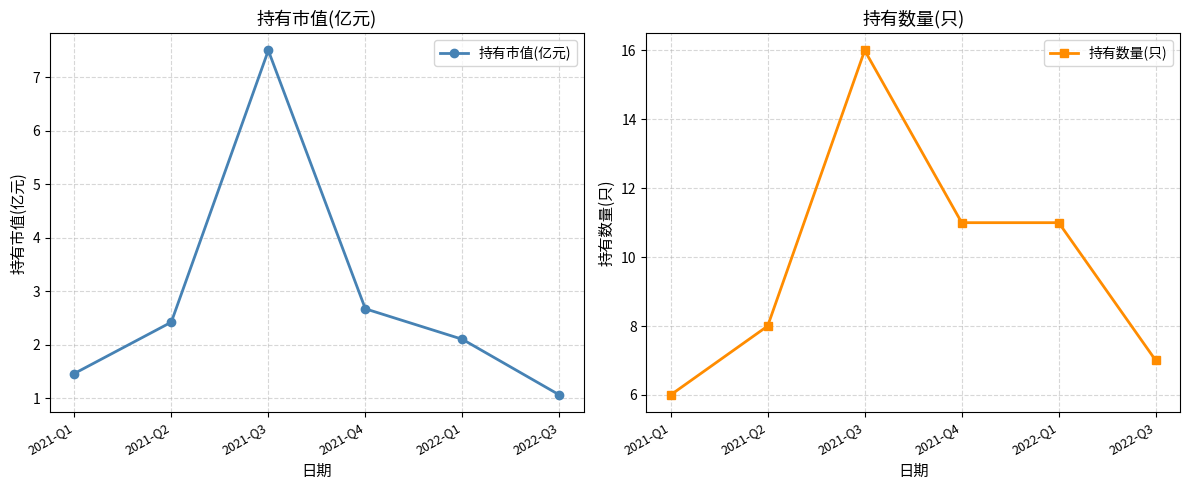

At which label does 持有市值(亿元) first exceed 2?

2021-Q2